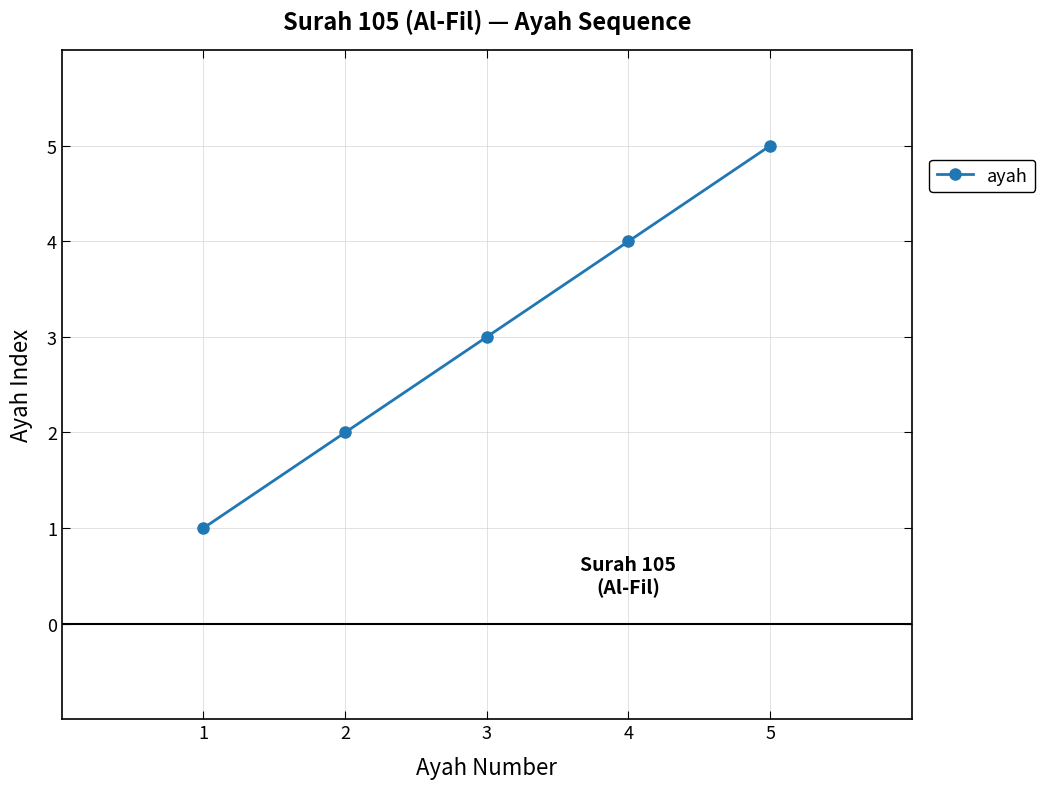

How many lines are shown in the chart?

1